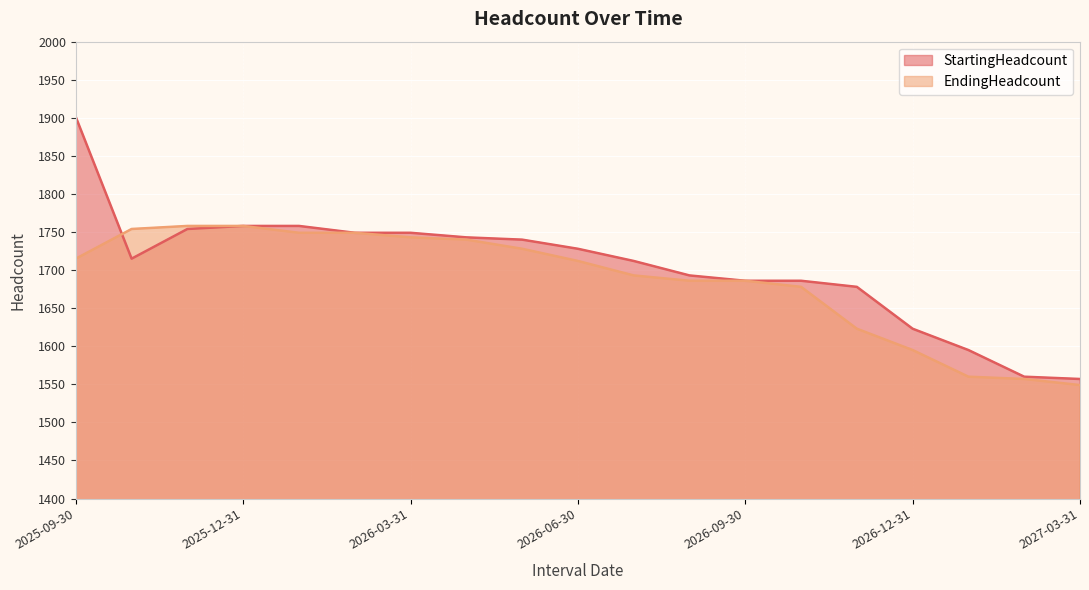

What is the difference between the EndingHeadcount values at 2026-03-31 and 2025-11-30?

15